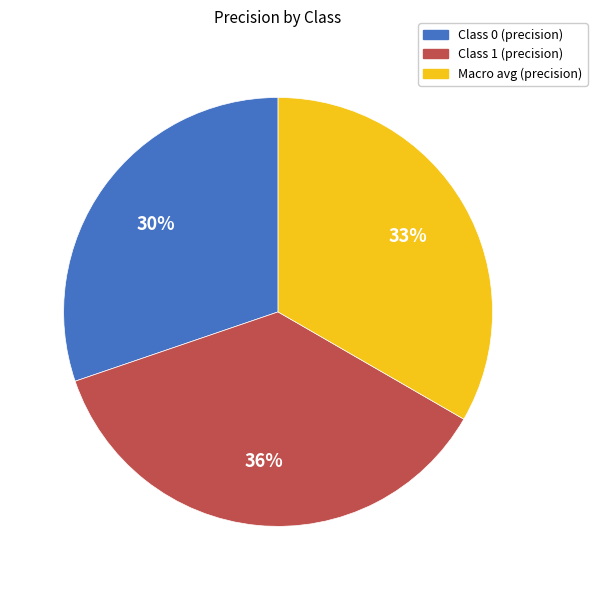

Is the sum of Macro avg (precision) and Class 1 (precision) greater than half?

Yes